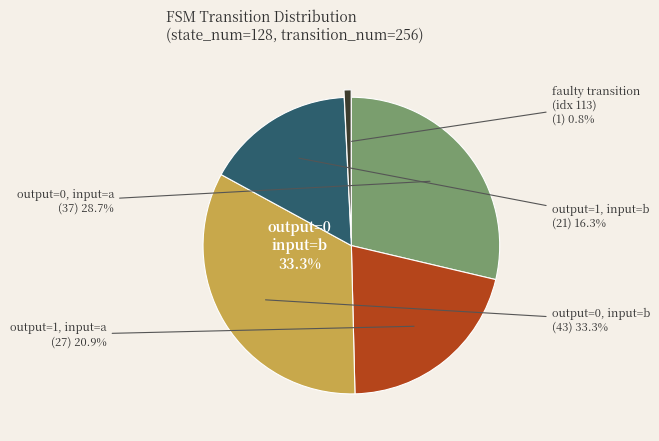

What percentage is the output_symbol=1 (input a) slice, to the nearest percent?

21%